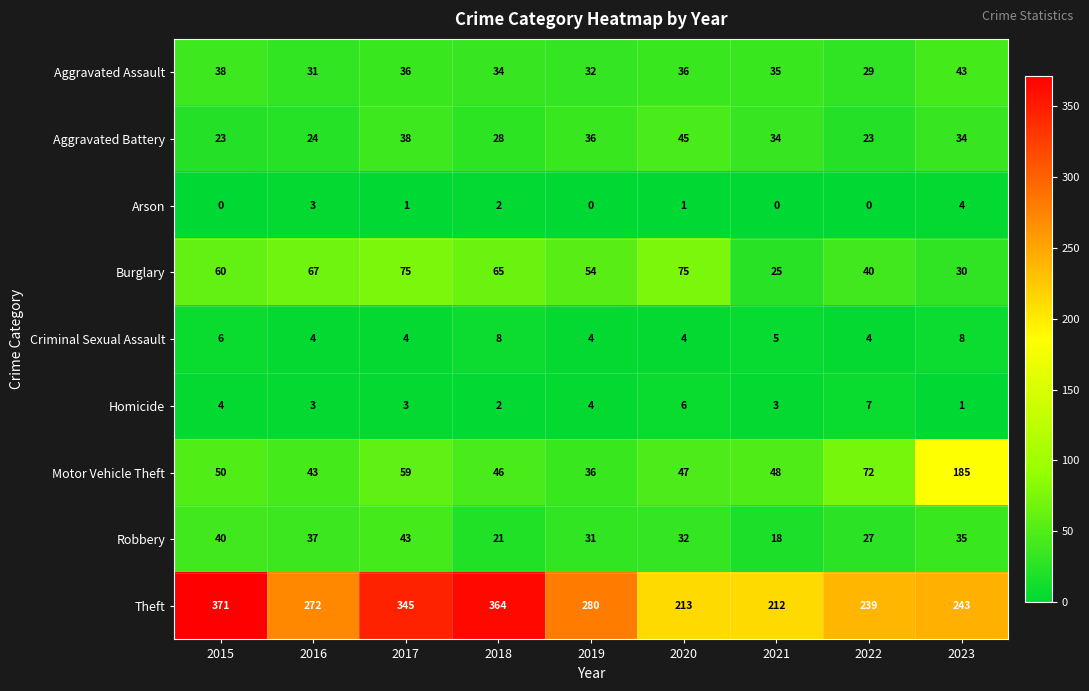

Which series has the largest total across all categories?

Theft